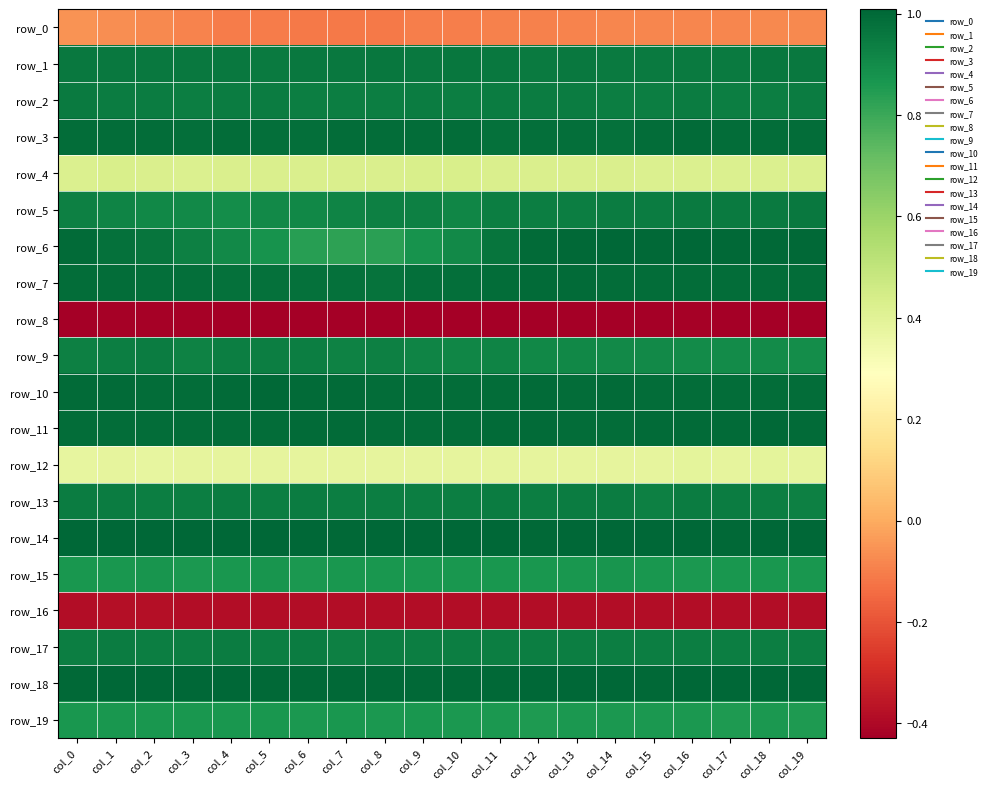

How many series are shown in this chart?

20